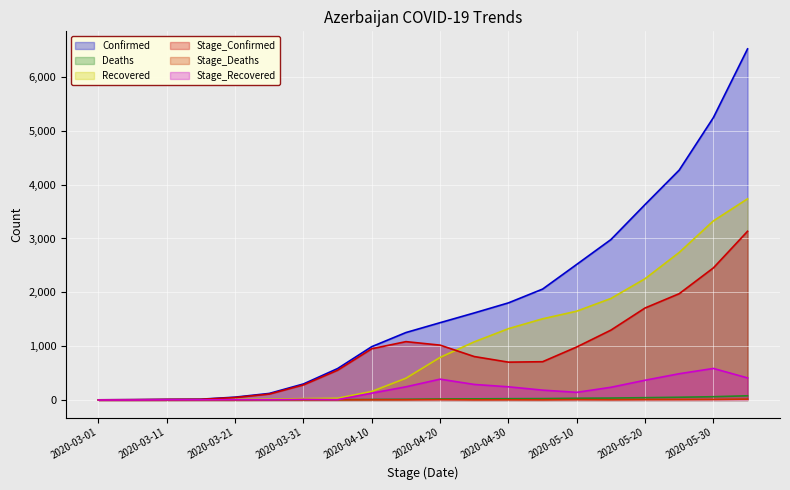

Between 2020-05-05 and 2020-04-15, which is larger?

2020-05-05